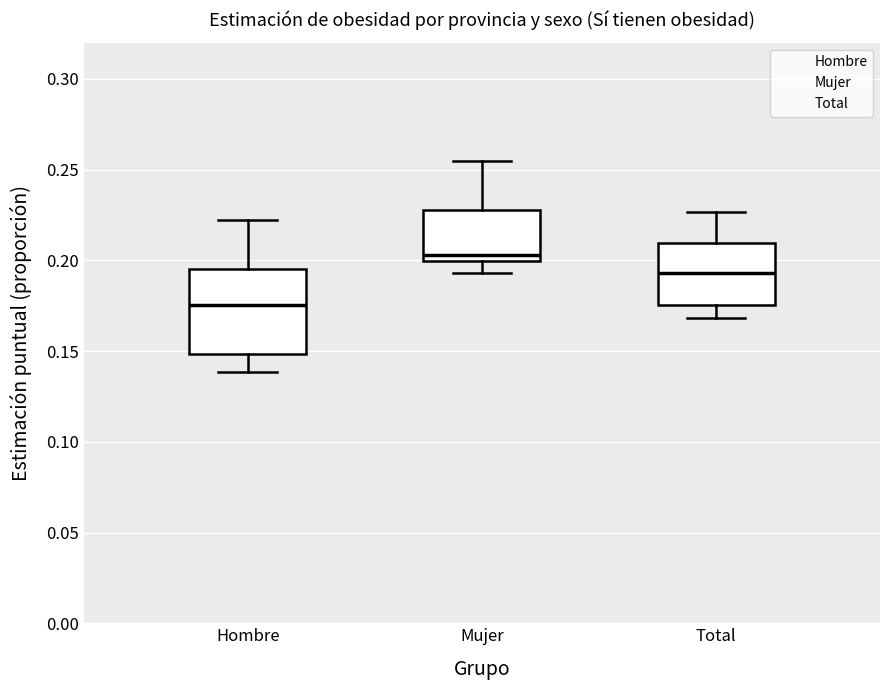

Reading left to right, transcribe this box plot: for each box, give where its median line is, the range the box spans, and where its two whiskers end, as read against the y-axis. The values are not printed on the chart, so give them approximately, as read against the axis.

Hombre: median 0.175, box 0.150 to 0.195, whiskers 0.140 to 0.220
Mujer: median 0.205, box 0.200 to 0.230, whiskers 0.195 to 0.255
Total: median 0.195, box 0.175 to 0.210, whiskers 0.170 to 0.225